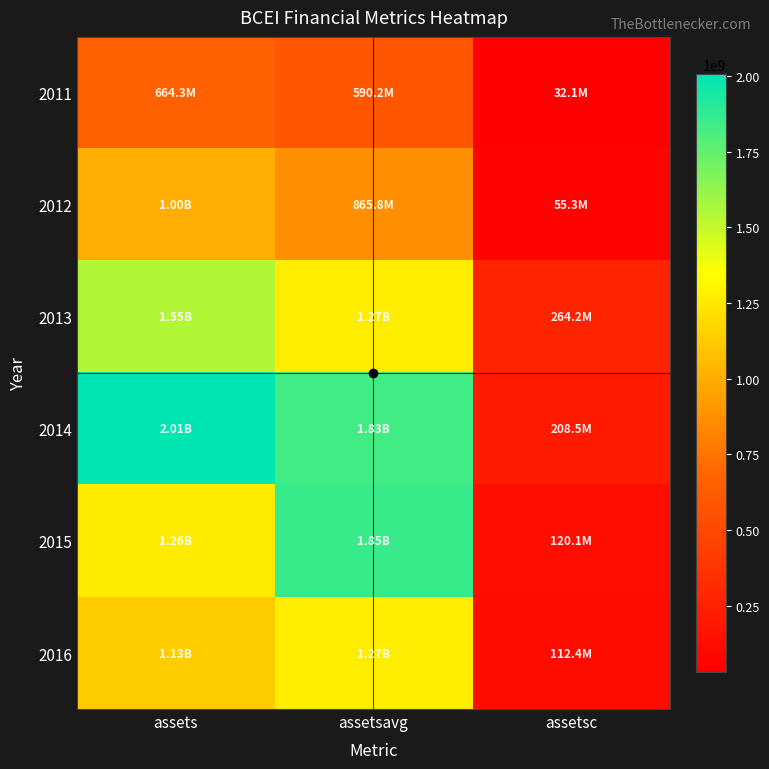

Which series has the widest spread of values?

2014